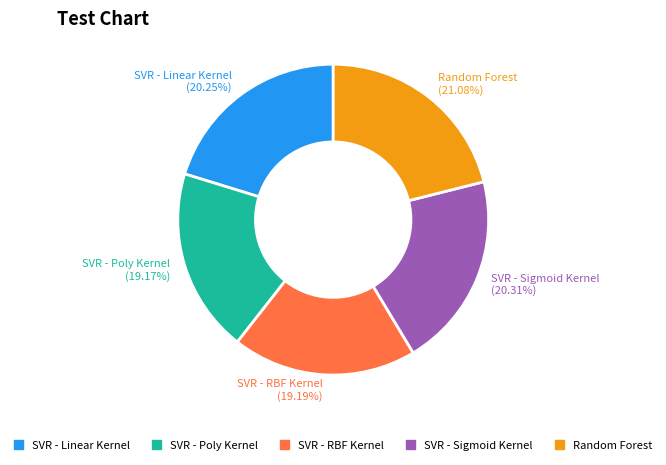

How many segments does this pie chart have?

5